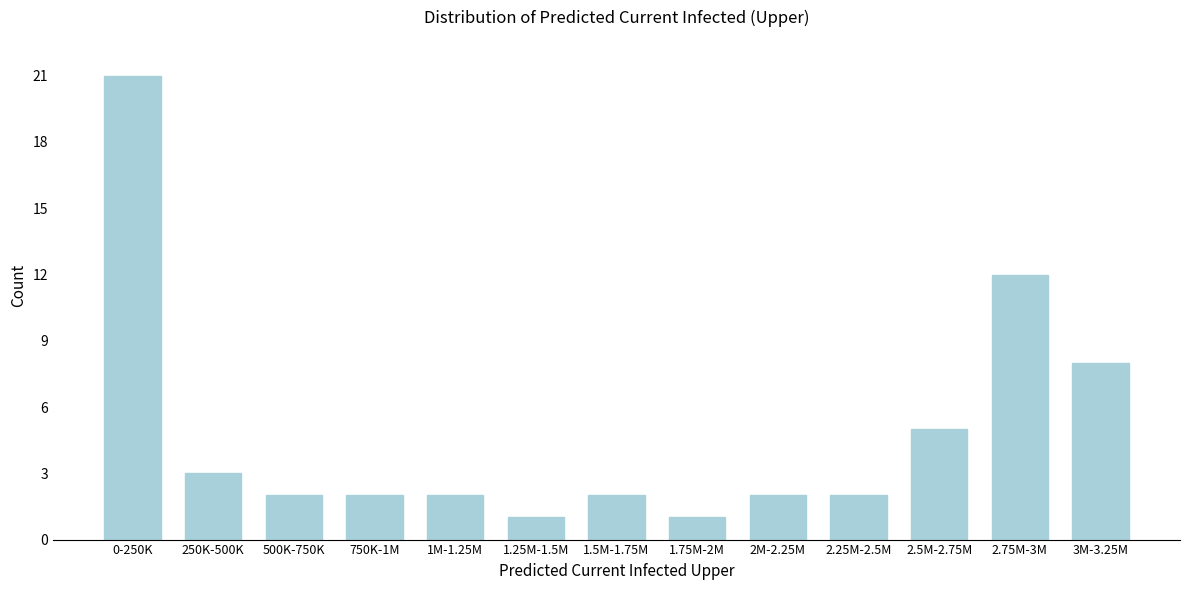

Reading right to left, extract all data points from this chart.

8	12	5	2	2	1	2	1	2	2	2	3	21